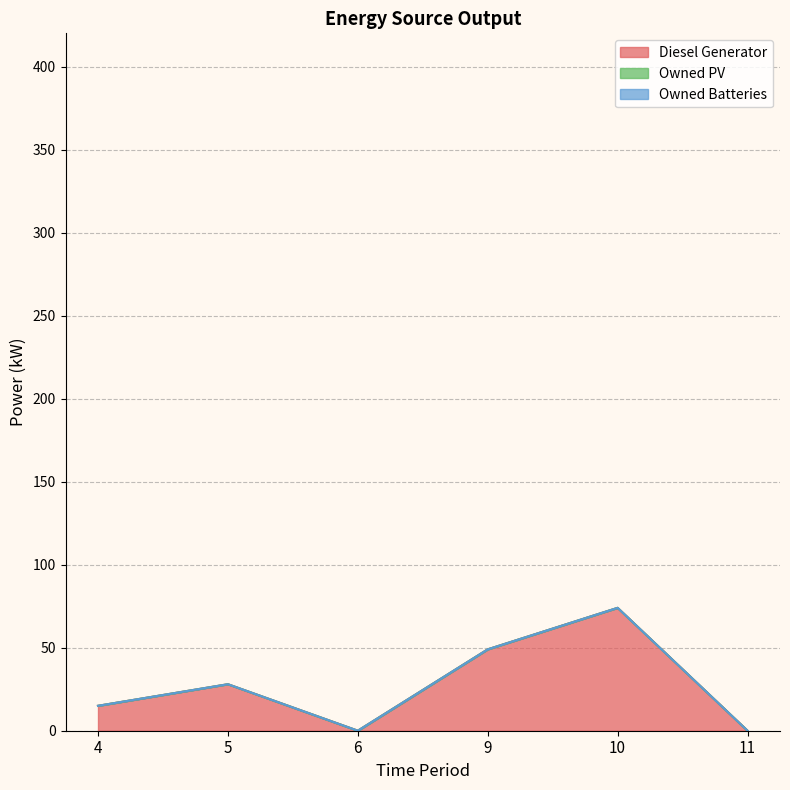

Does the chart have visible grid lines?

Yes